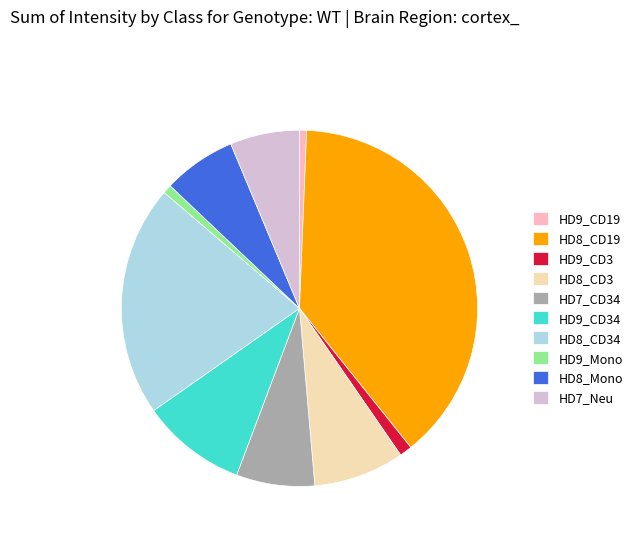

True or false: HD7_Neu accounts for 20% of the total.

False